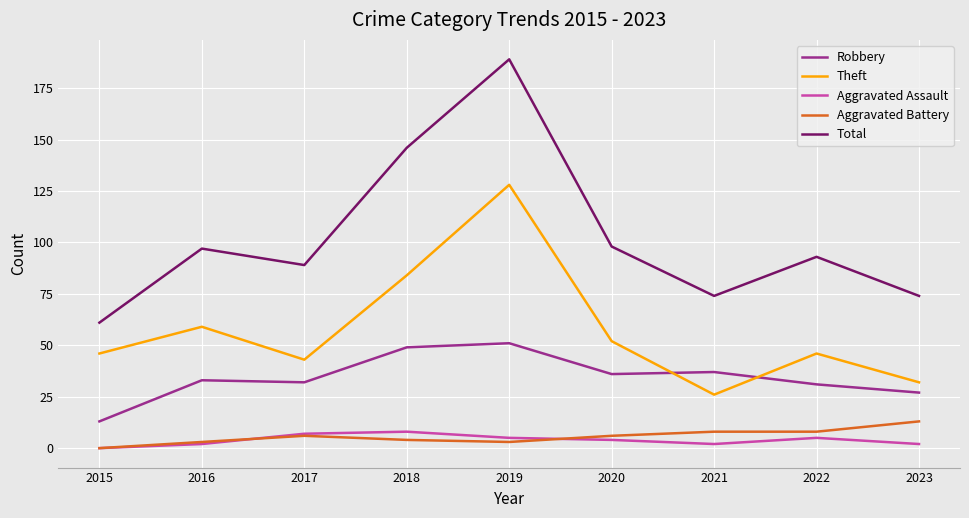

True or false: Aggravated Battery and Total intersect in this chart.

False